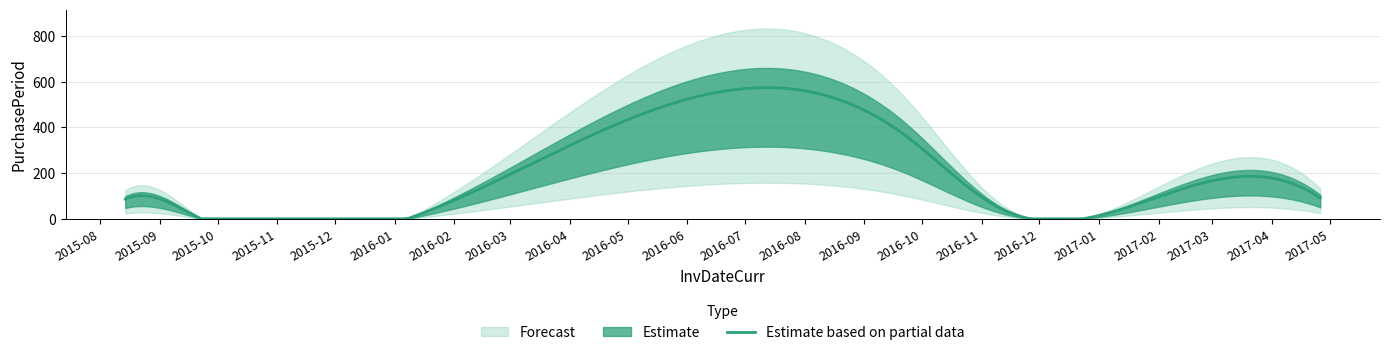

How many lines are shown in the chart?

1